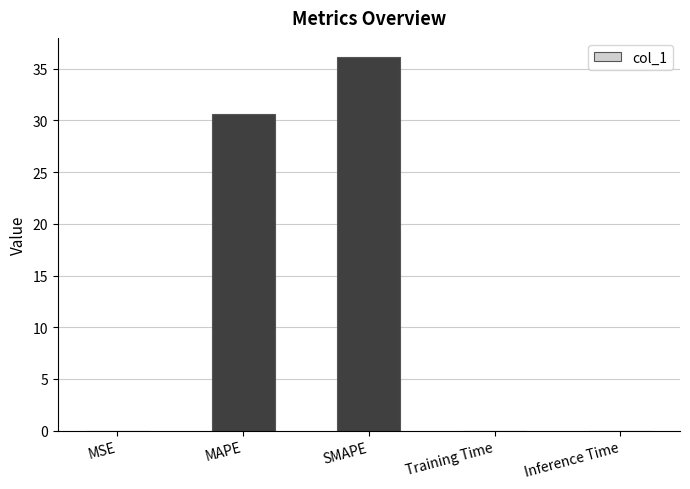

Which category has the highest value across all series?

SMAPE